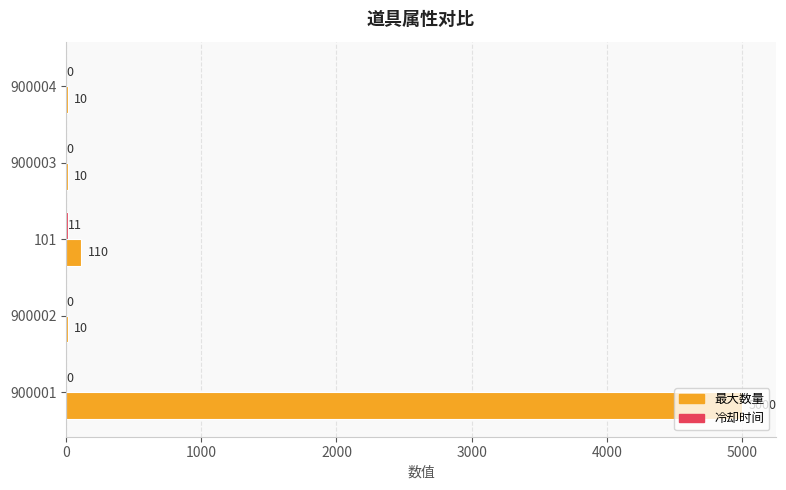

At which category is the sum across all series the highest?

900001